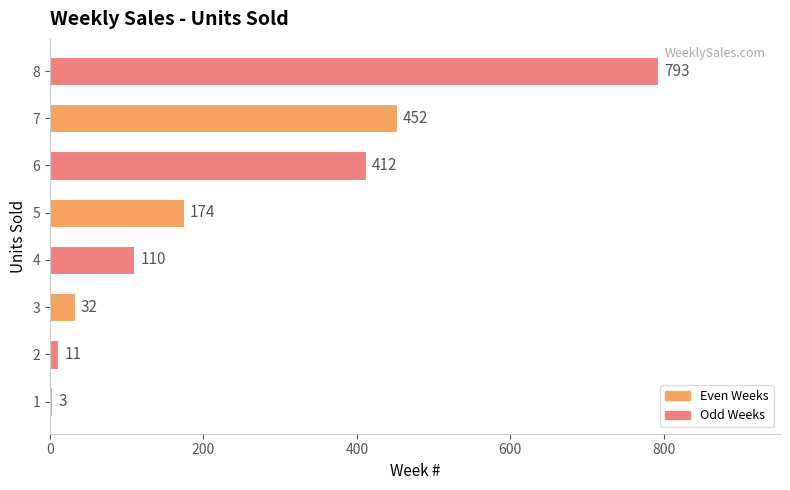

What is the greatest value displayed?

793